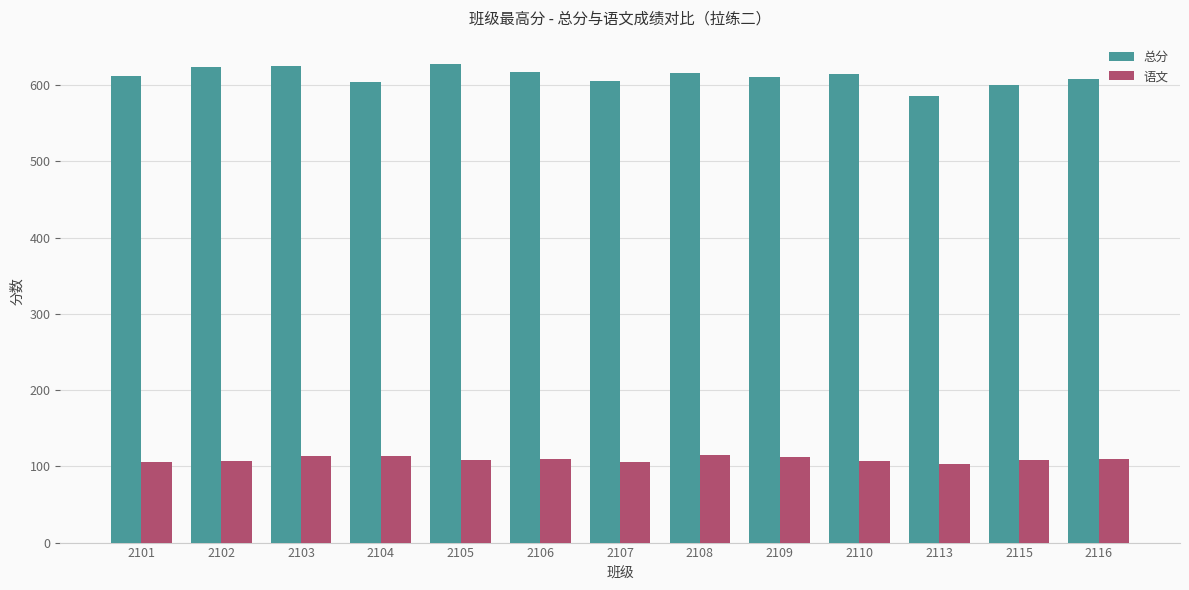

What is the approximate value of 语文 at 2115?

108.0